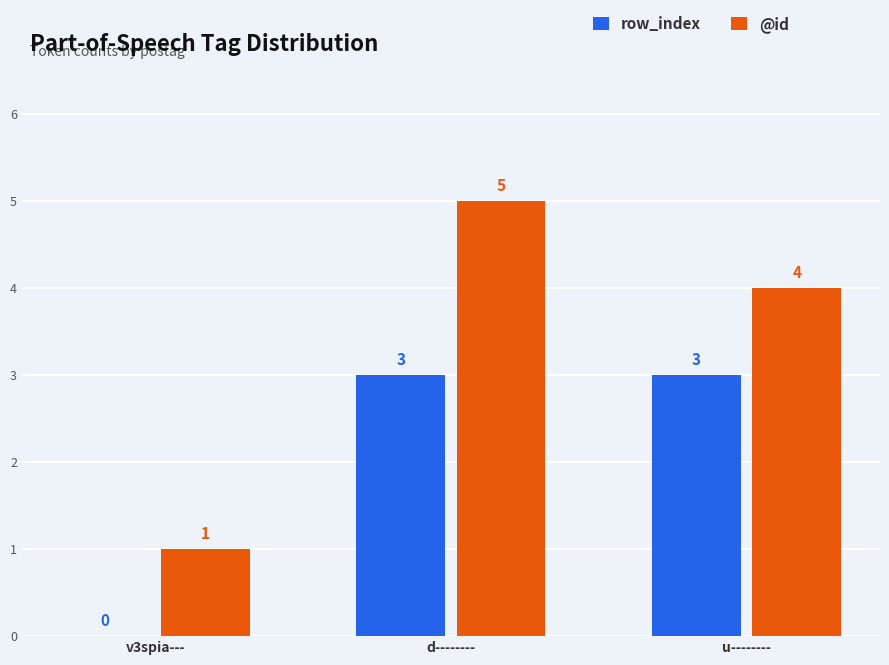

Reading left to right, transcribe all the data shown in this chart.

row_index: v3spia---=0	d--------=3	u--------=3
@id: v3spia---=1	d--------=5	u--------=4